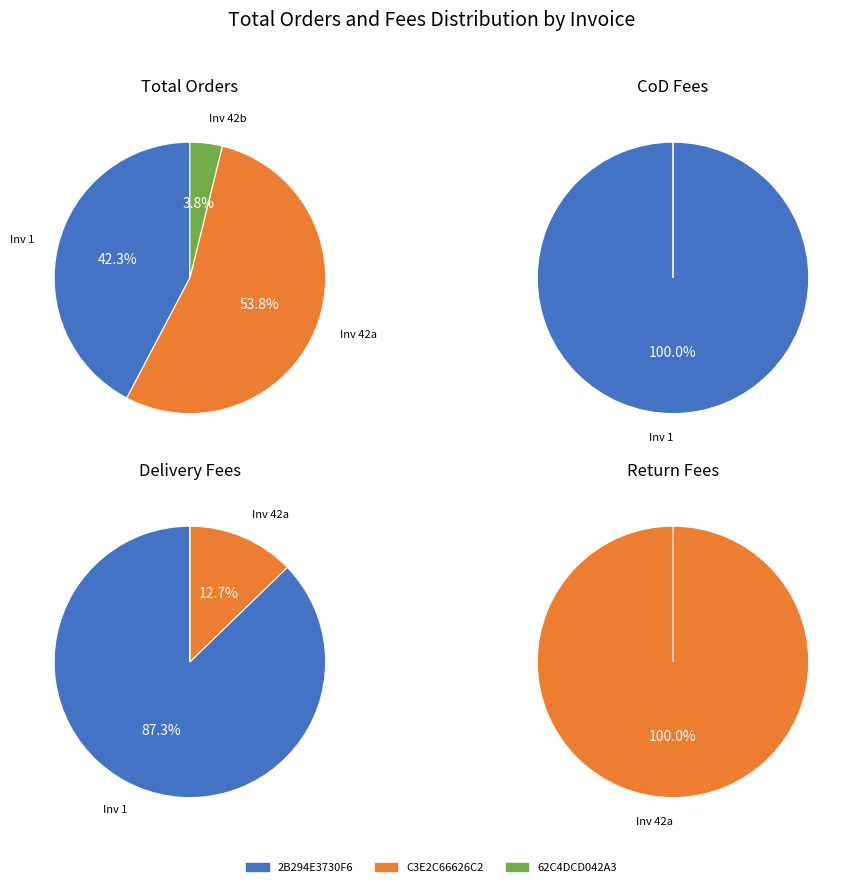

Between 2B294E3730F6 and 62C4DCD042A3, which series saw the biggest shift?

Delivery Fees